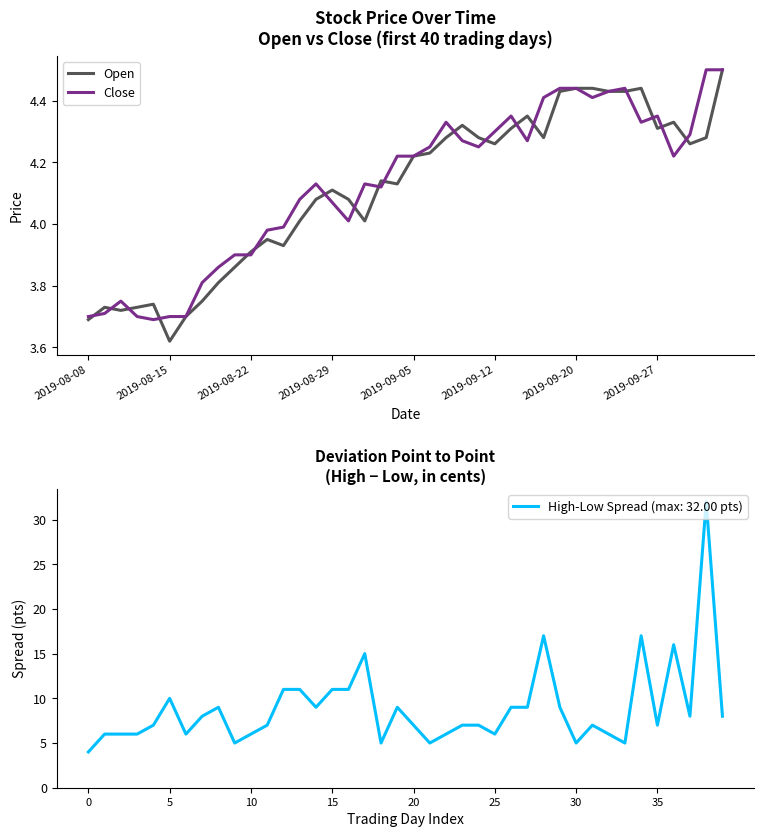

Which category has the lowest value in the Open series?

2019-08-15